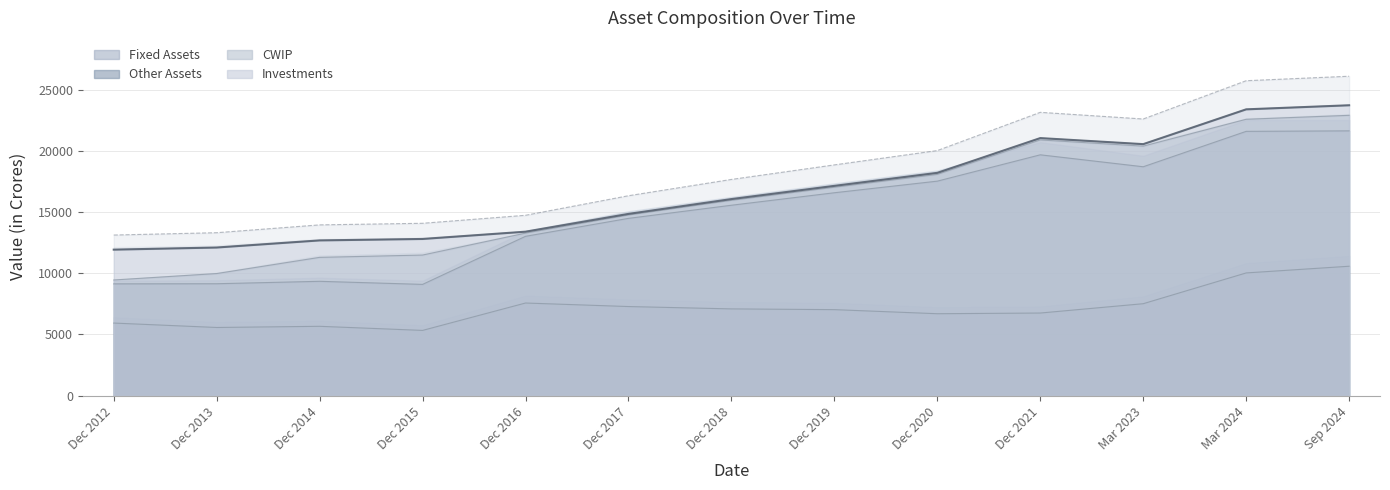

At which category is the sum across all series the highest?

Sep 2024